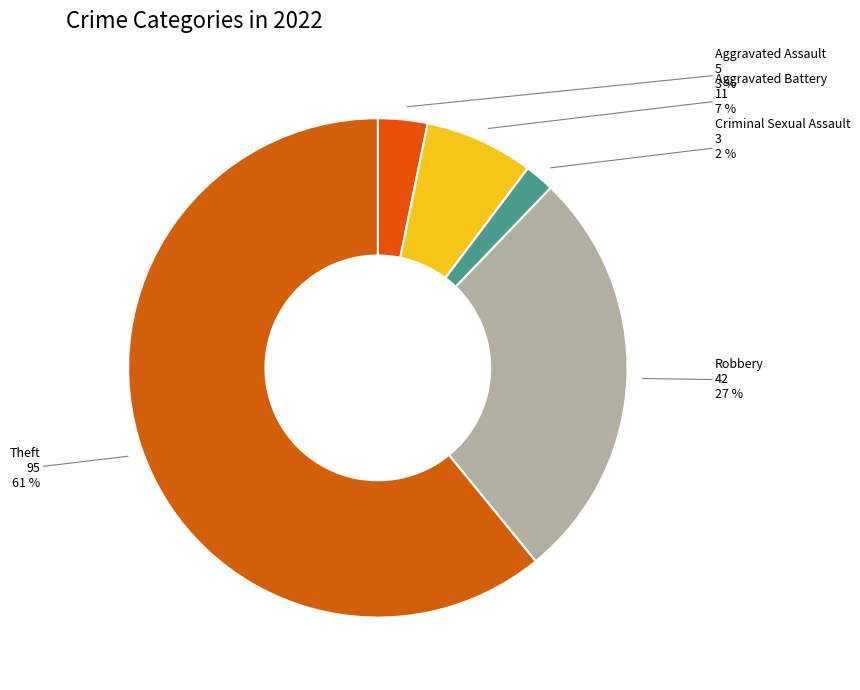

Between Theft and Aggravated Battery, which is larger?

Theft